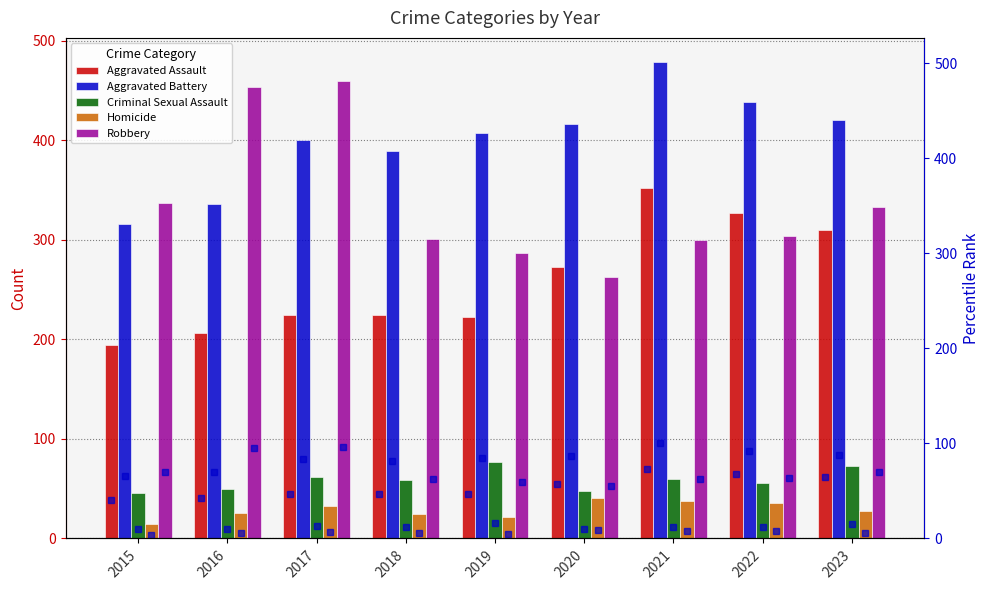

Where is Criminal Sexual Assault nearest to the value 61?

2017